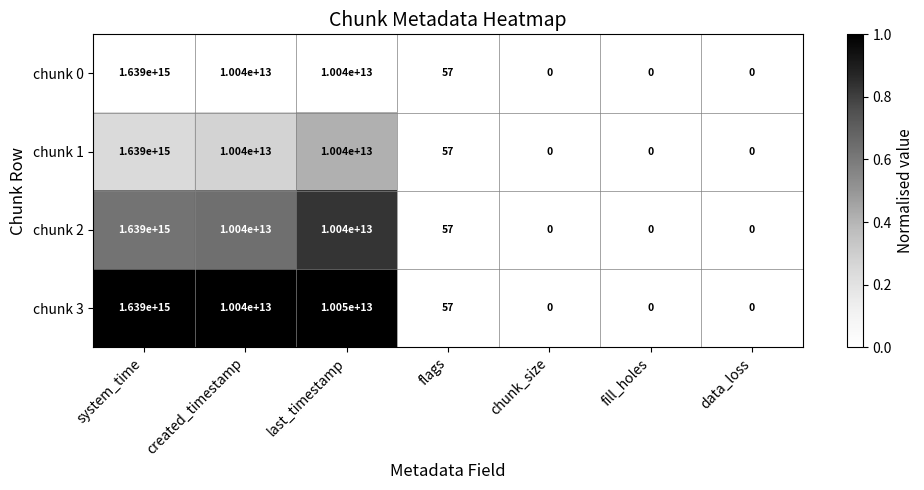

The value of chunk 0 at system_time is 1639000000000000. True or false?

True